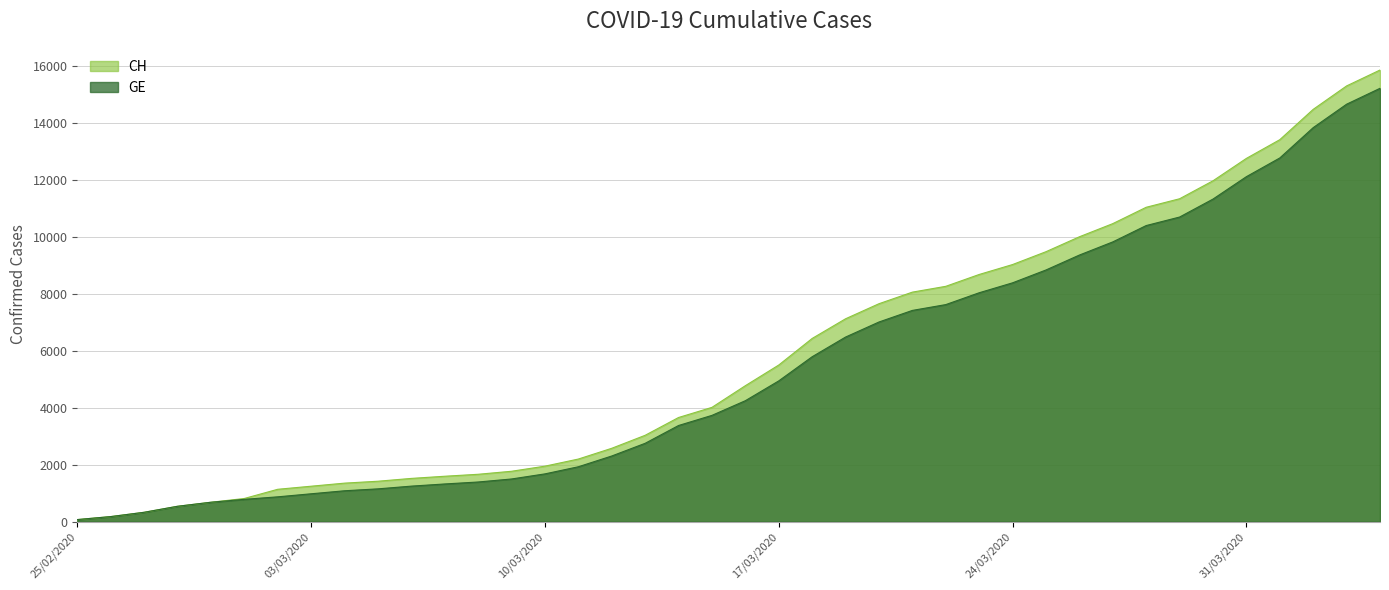

The value of GE at 2020-04-04 is 15219. True or false?

True